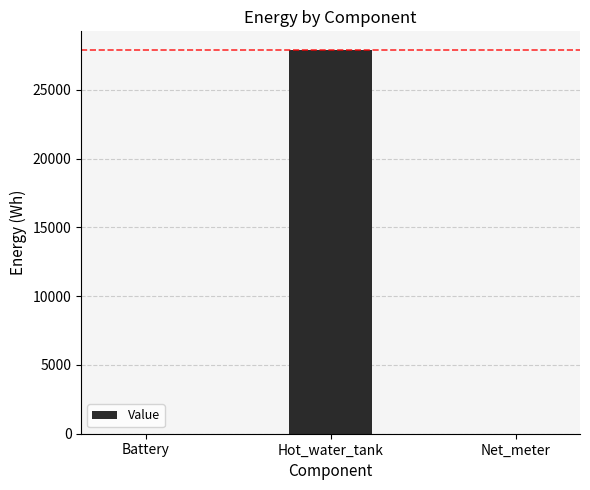

How many data points are above 0?

1